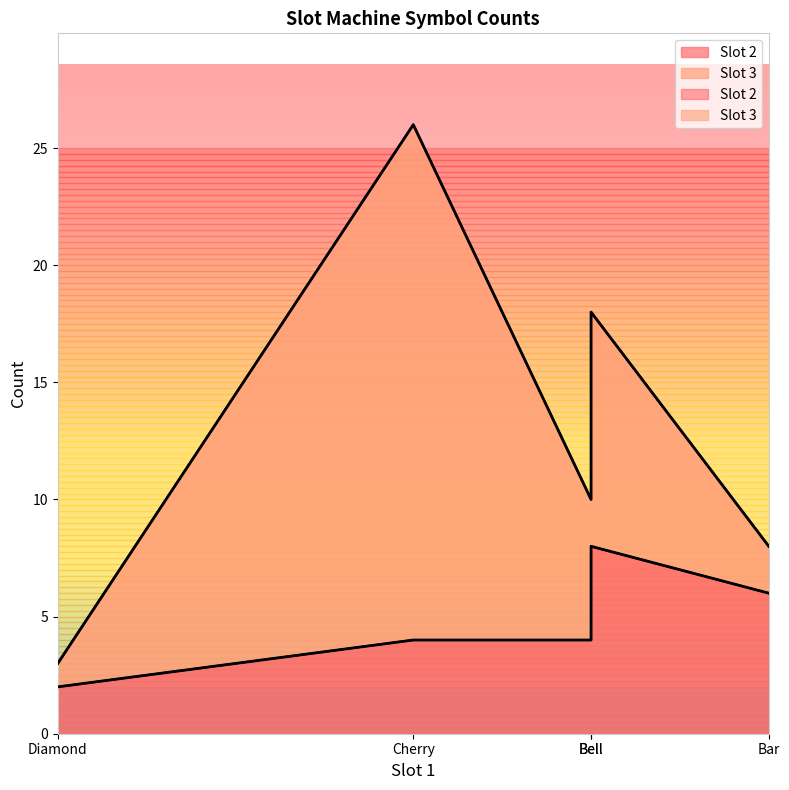

At which label does Slot 3 reach its peak?

Cherry